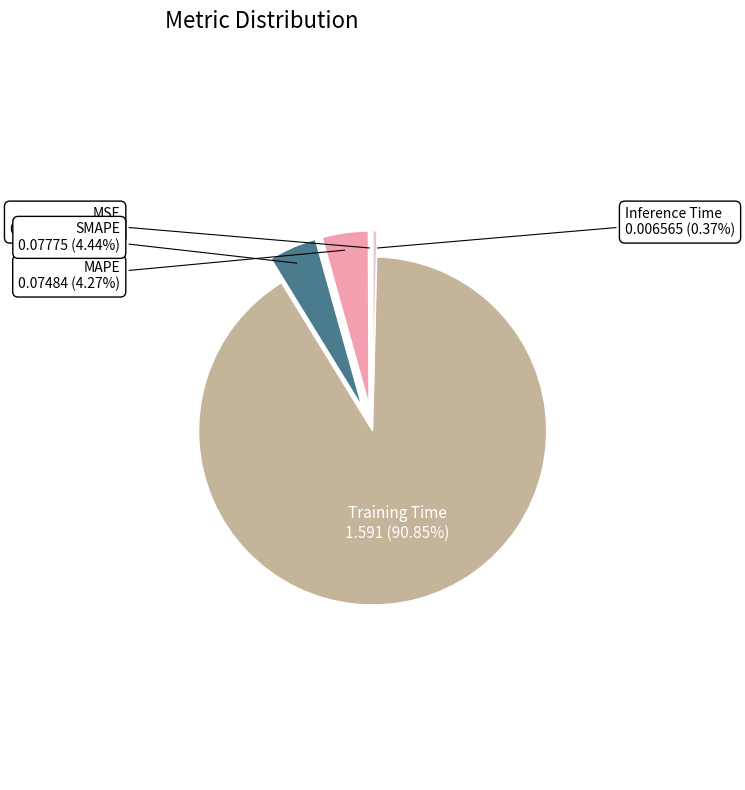

What is the total percentage of MAPE and Inference Time?

4.6%